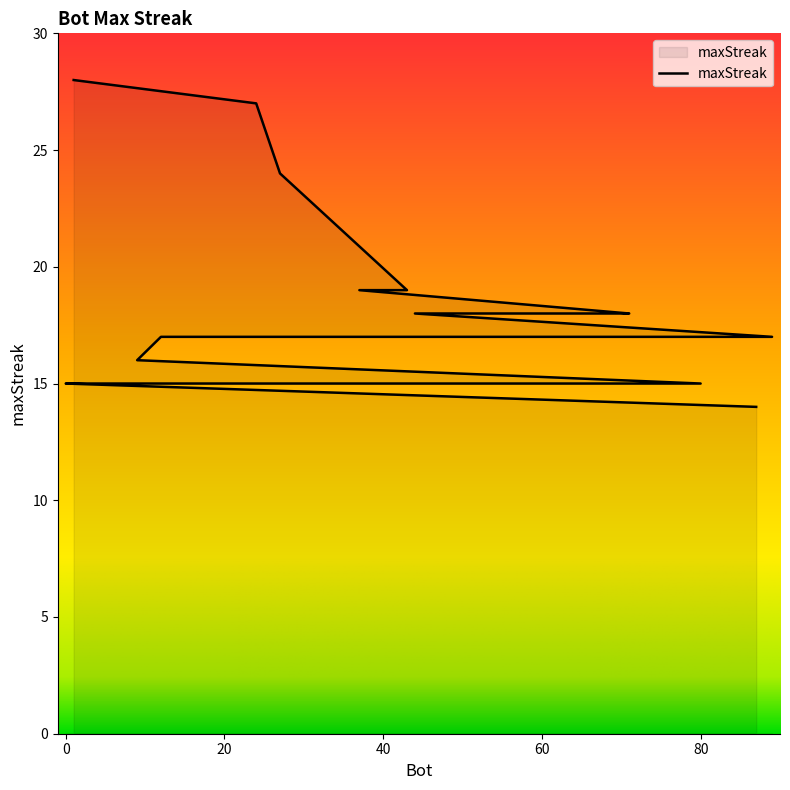

The value at 68 is 18. True or false?

True